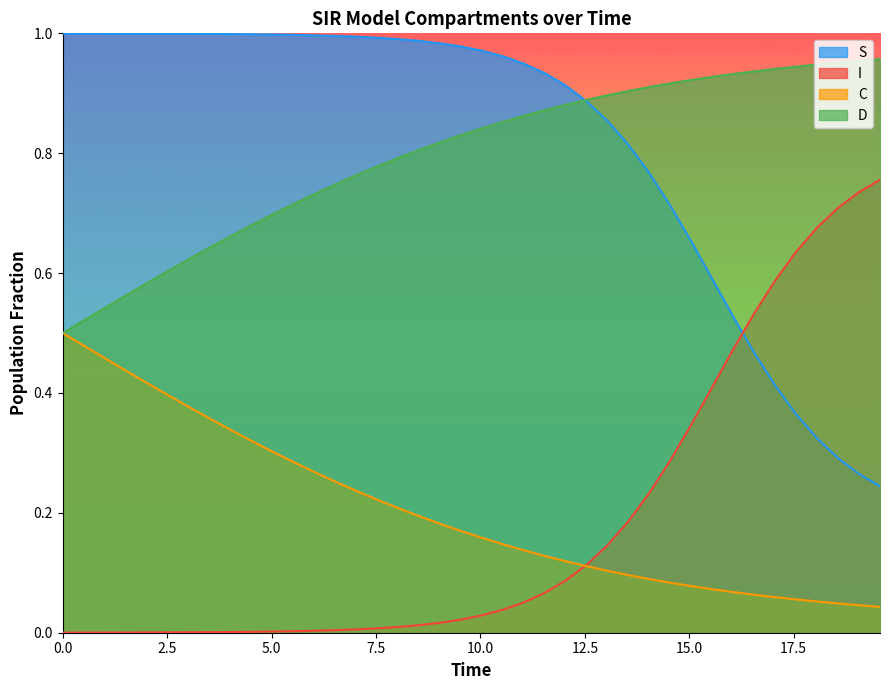

How many distinct data groups are displayed?

4